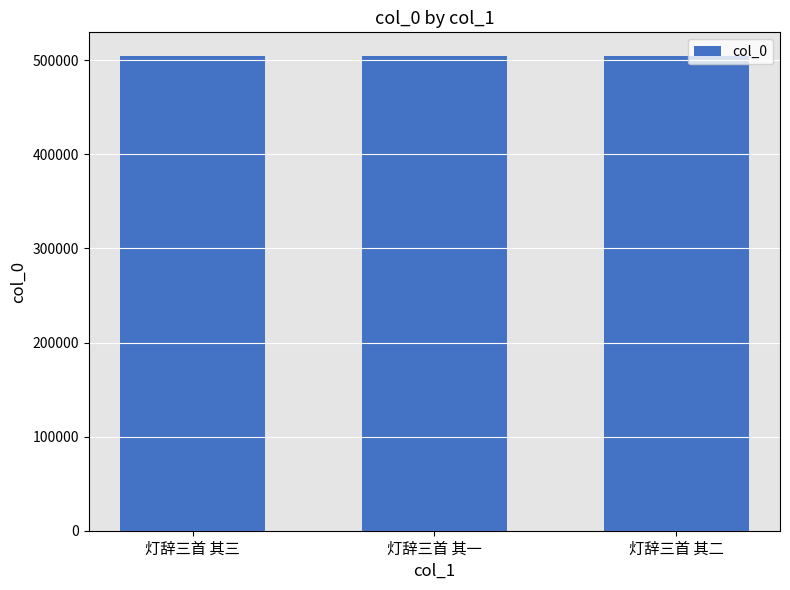

What is the difference between the values at 灯辞三首 其三 and 灯辞三首 其一?

2